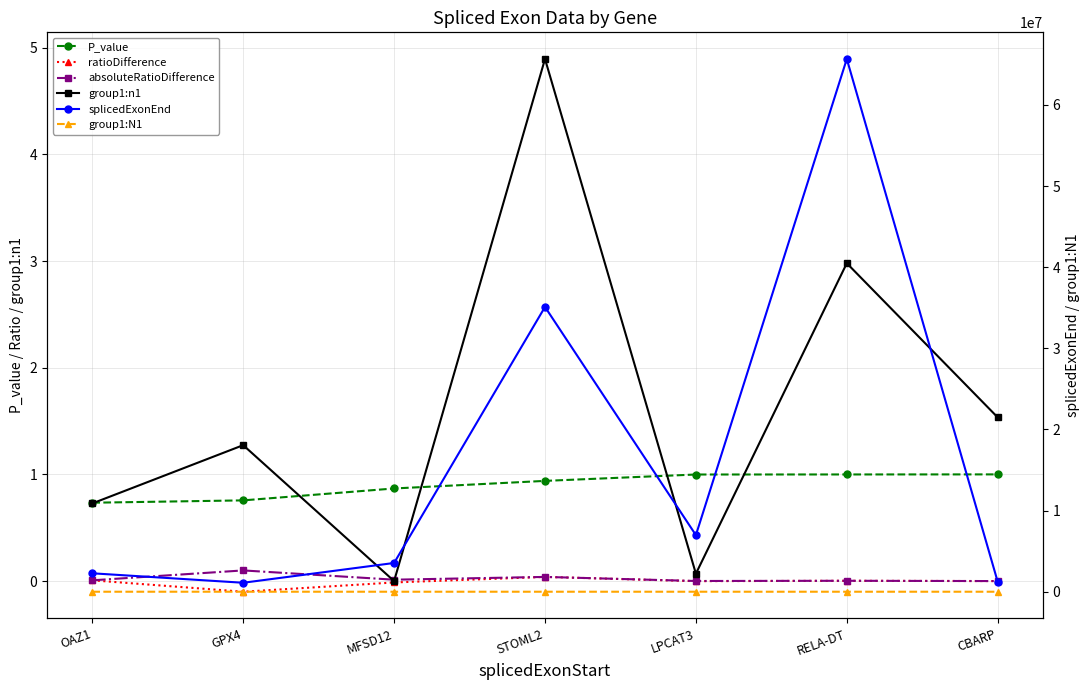

How many data points does each series have?

7